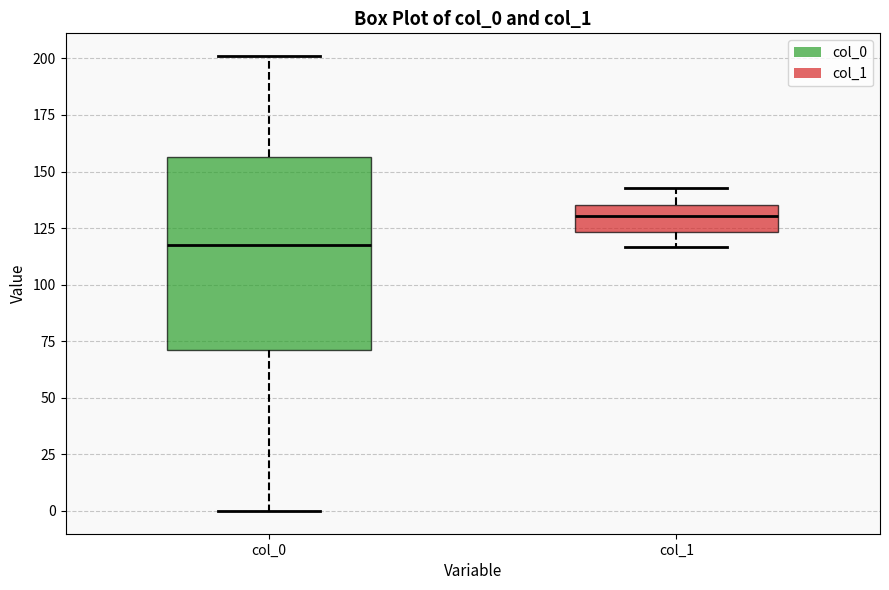

Reading left to right, read every box against the y-axis: the position of its median line, the range the box covers, and the ends of its whiskers. The values are not printed on the chart, so give them approximately, as read against the axis.

col_0: median 120, box 70 to 155, whiskers 0 to 200
col_1: median 130, box 125 to 135, whiskers 115 to 145